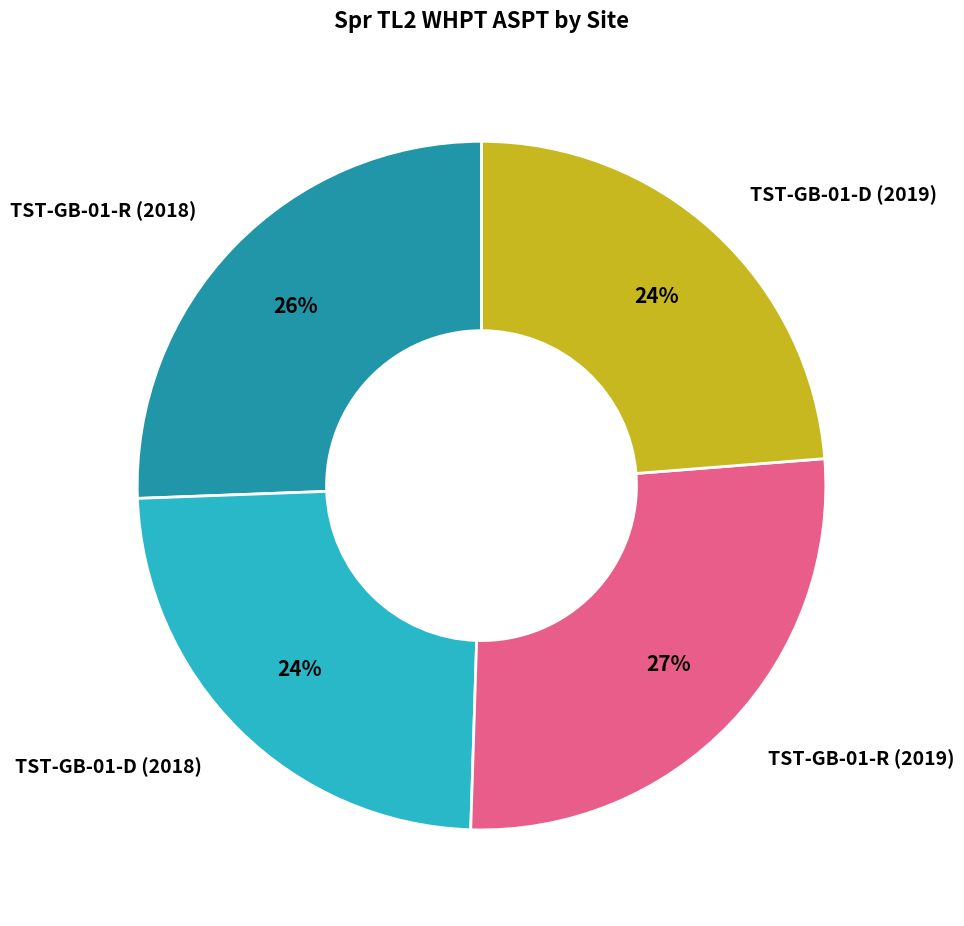

Which category has the biggest portion of the pie?

TST-GB-01-R (2019)